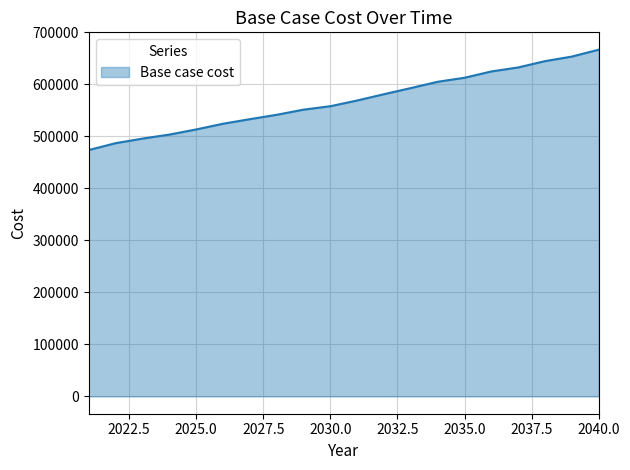

What is the minimum value shown in the chart?

473756.2